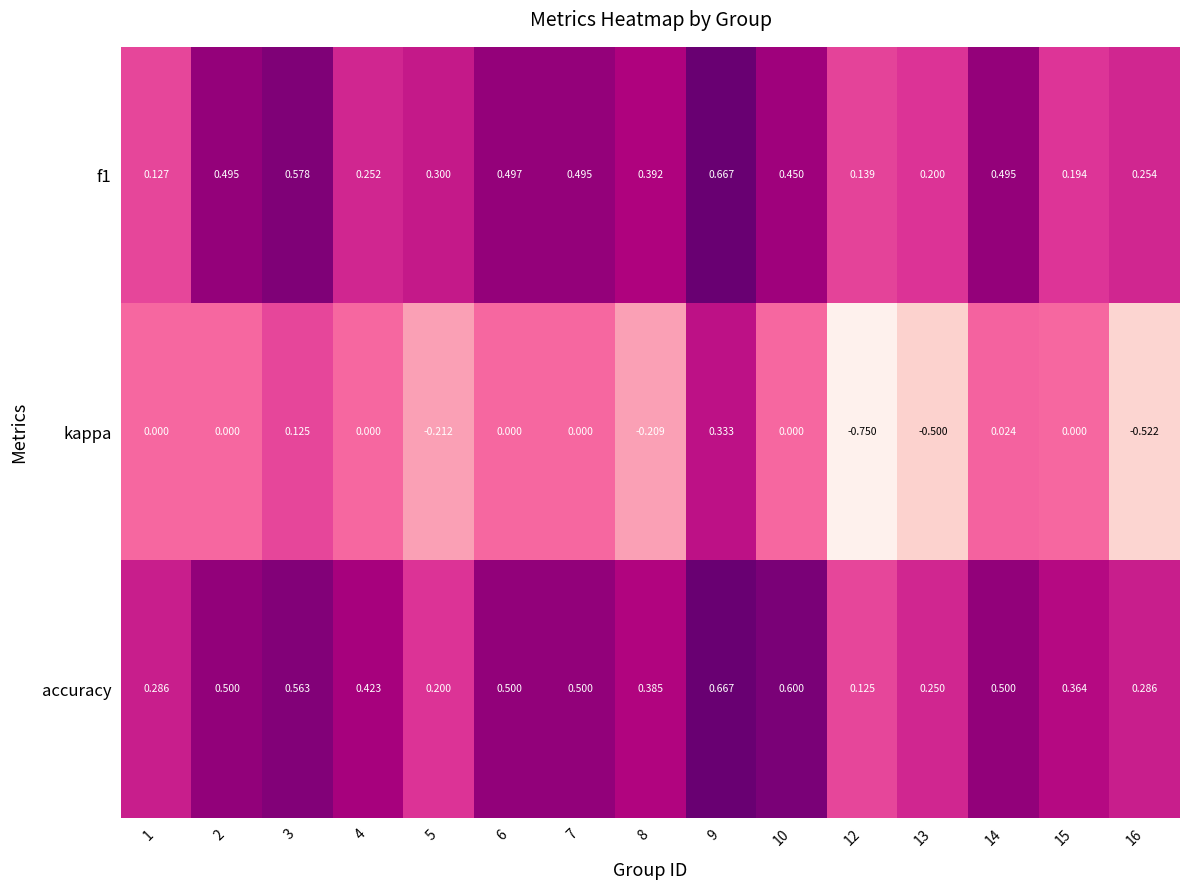

Which series has the largest total across all categories?

accuracy